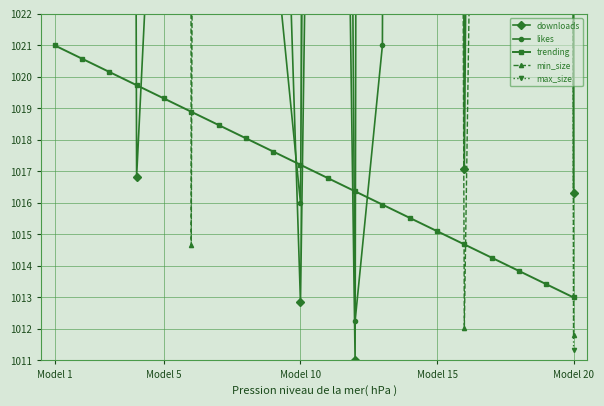

How many series are shown in this chart?

5